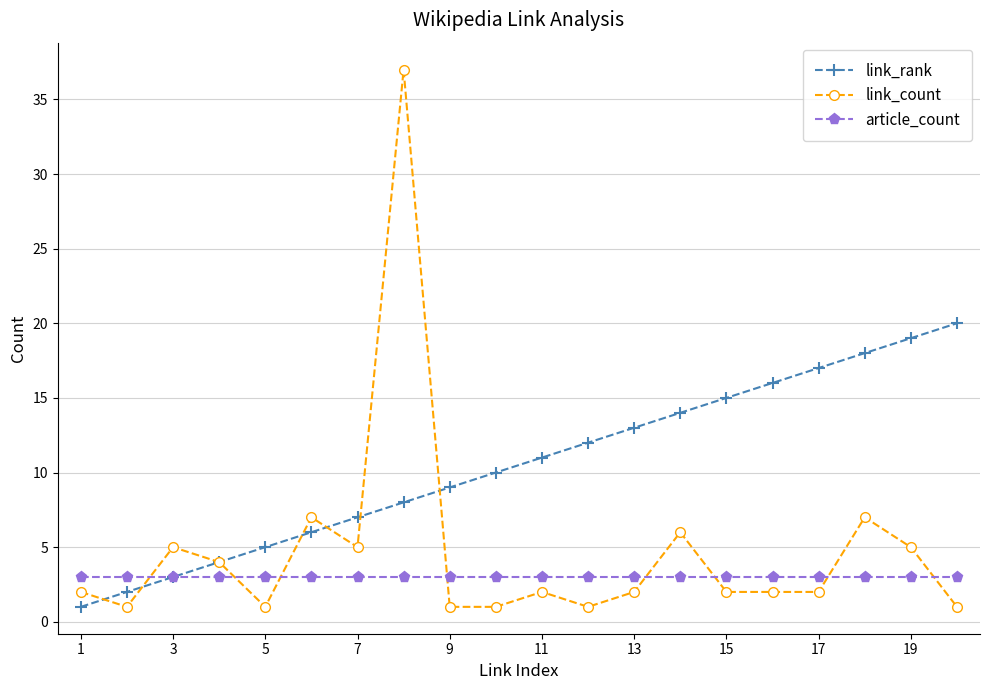

Which series has the widest spread of values?

link_count